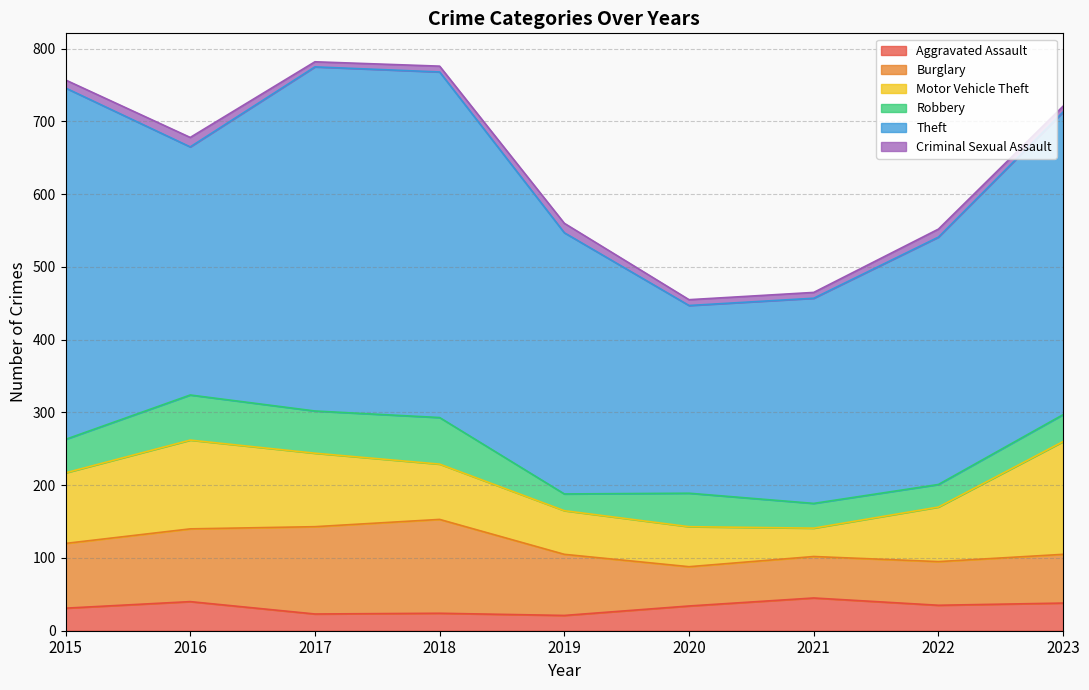

In Motor Vehicle Theft, how many points are lower than both neighbors (excluding endpoints)?

1